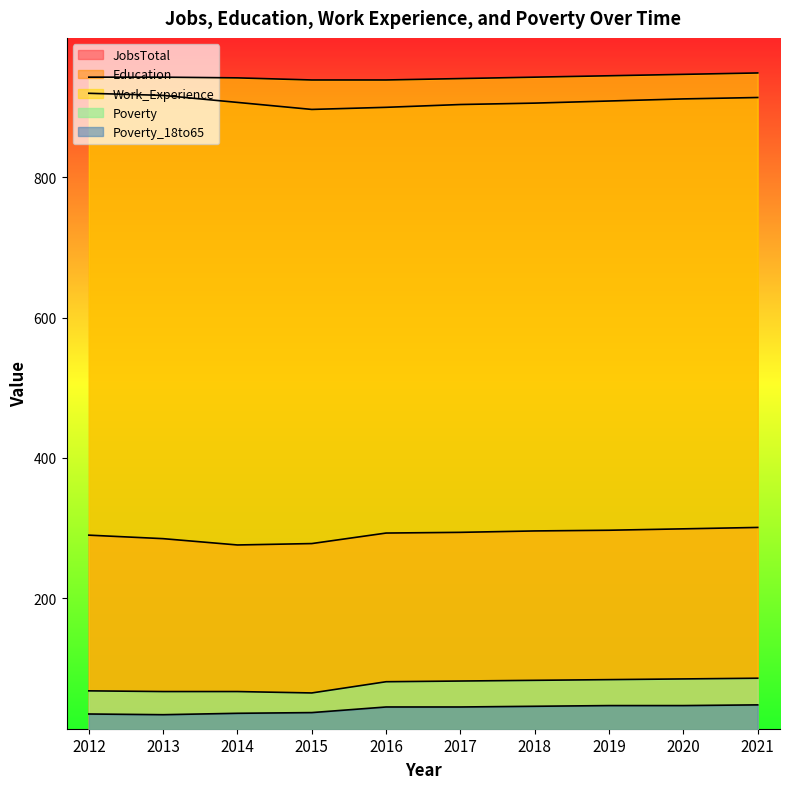

Which series has the largest total across all categories?

Work_Experience